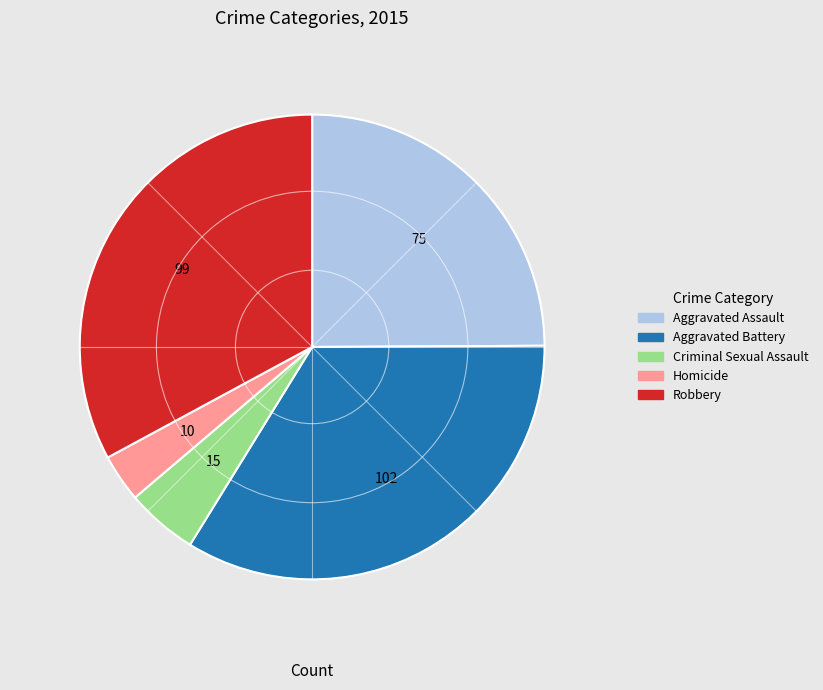

What is the smallest slice in the pie chart?

Homicide